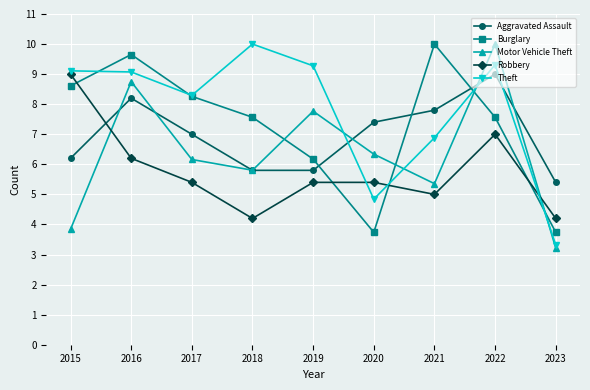

How many categories are shown in the chart?

9